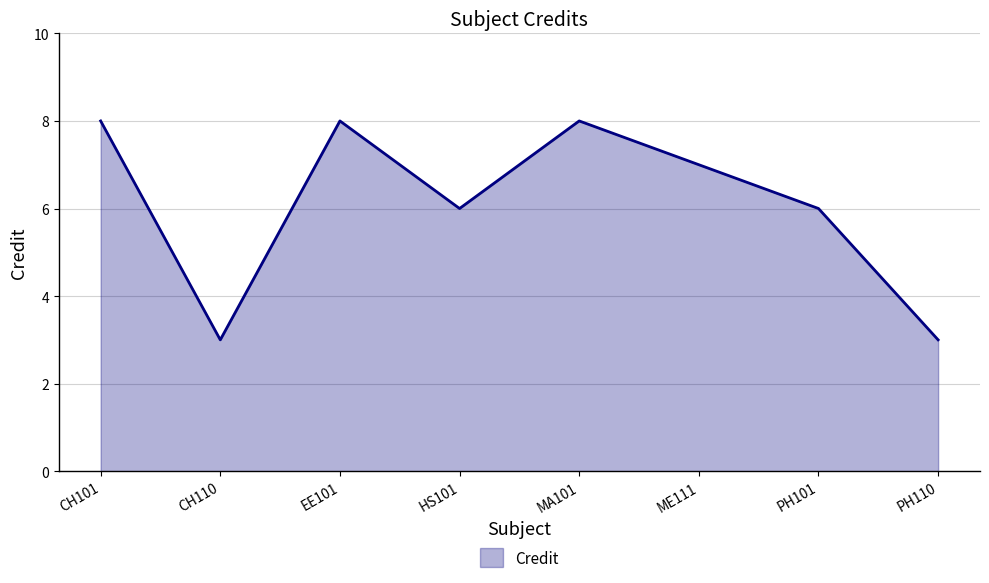

Reading left to right, list all the values displayed in this chart.

8	3	8	6	8	7	6	3